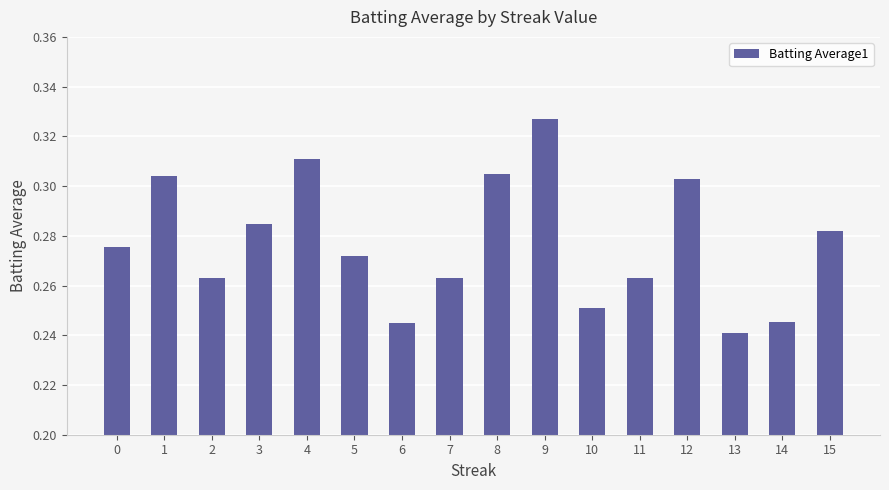

Is it true that the value at 7 is 0.1?

False